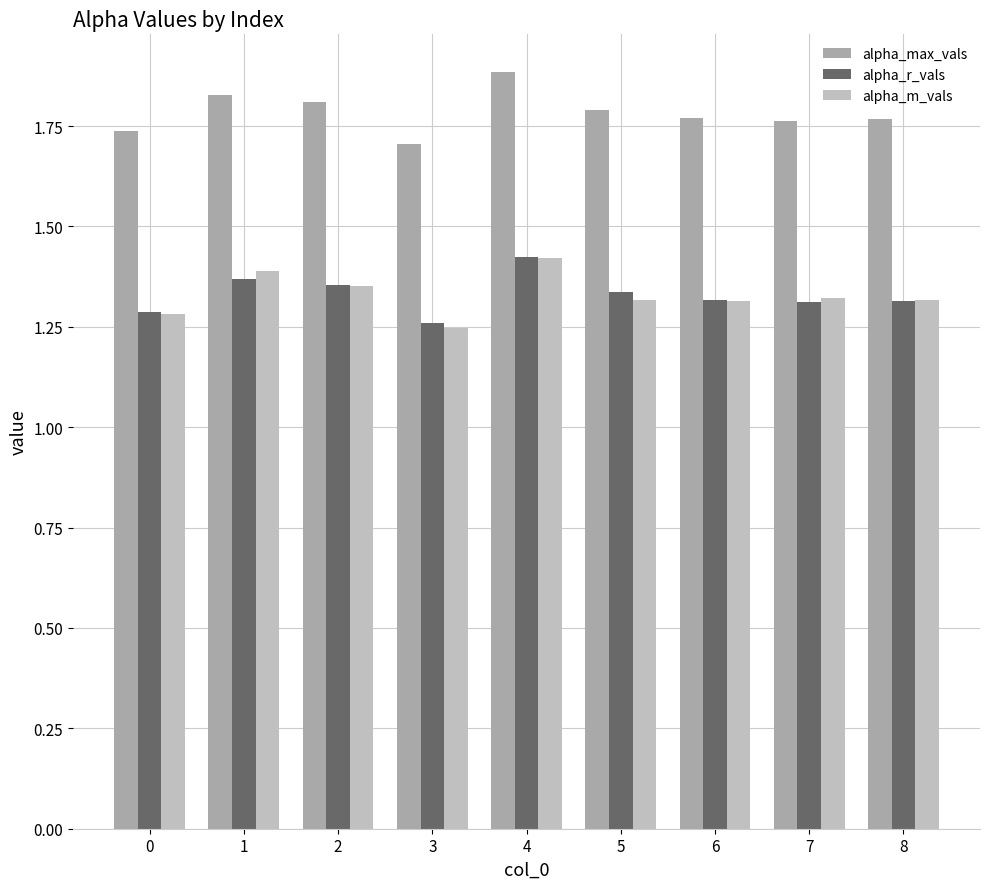

How many bars are there in total?

27